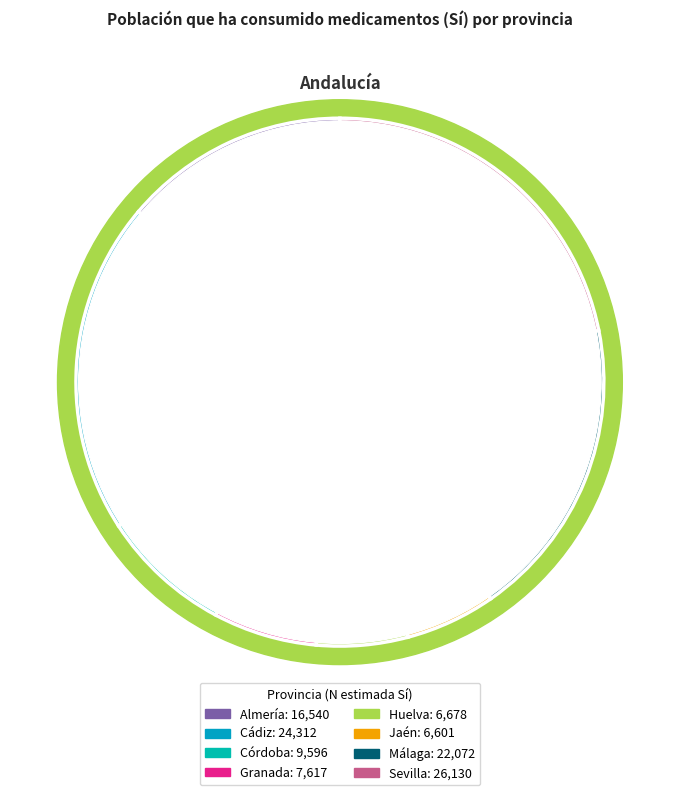

The Huelva slice represents 13% of the pie. True or false?

False